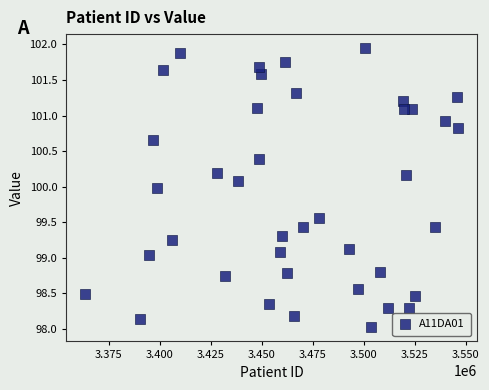

What is the range of X values (max minus min)?

183150.7